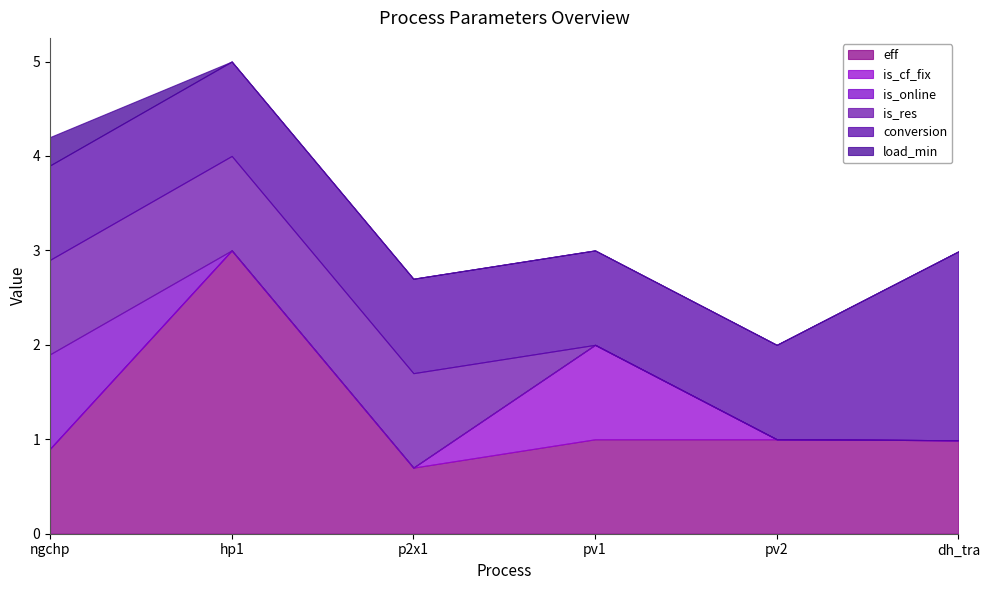

At how many categories does at least one series exceed 2?

1